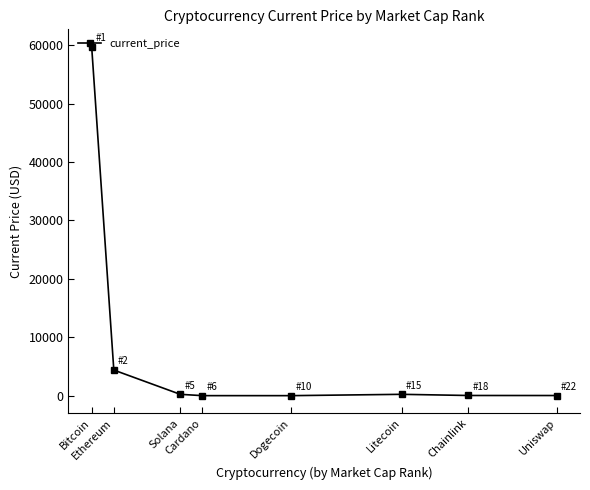

Where does the data first go above 227?

Bitcoin